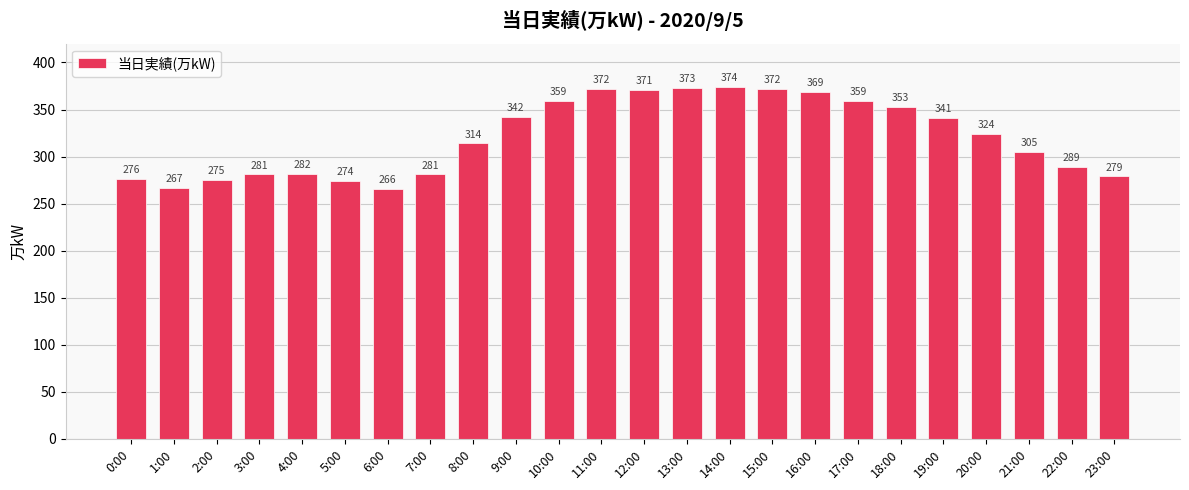

True or false: the data shows 314 at 8:00.

True